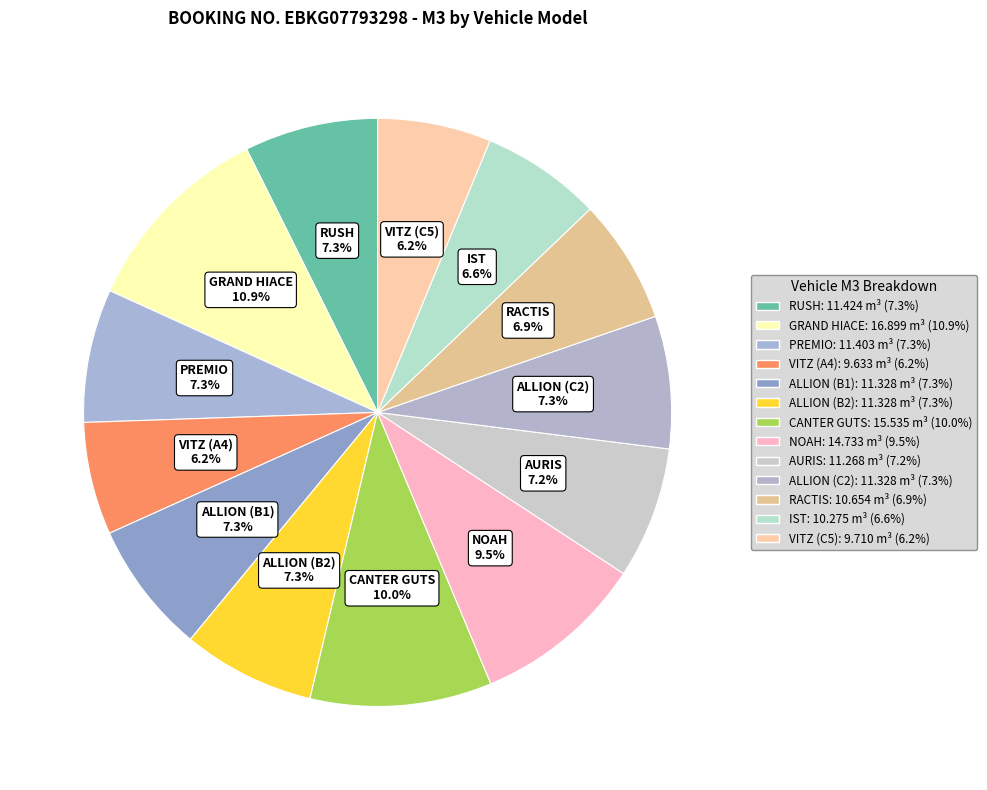

Is there a majority slice in this chart?

No